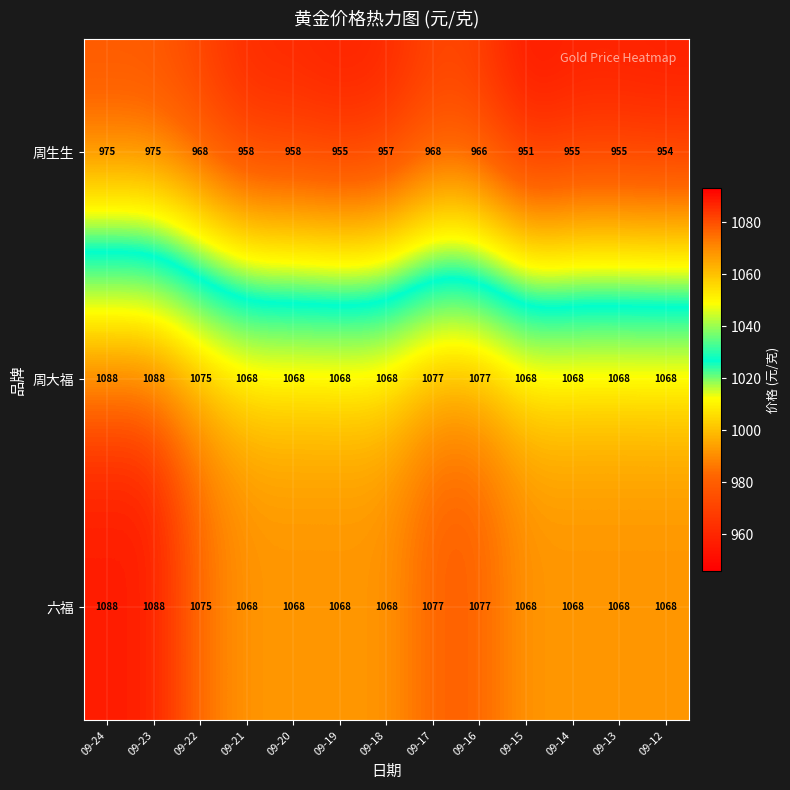

Which category has the lowest value across all series?

09-15